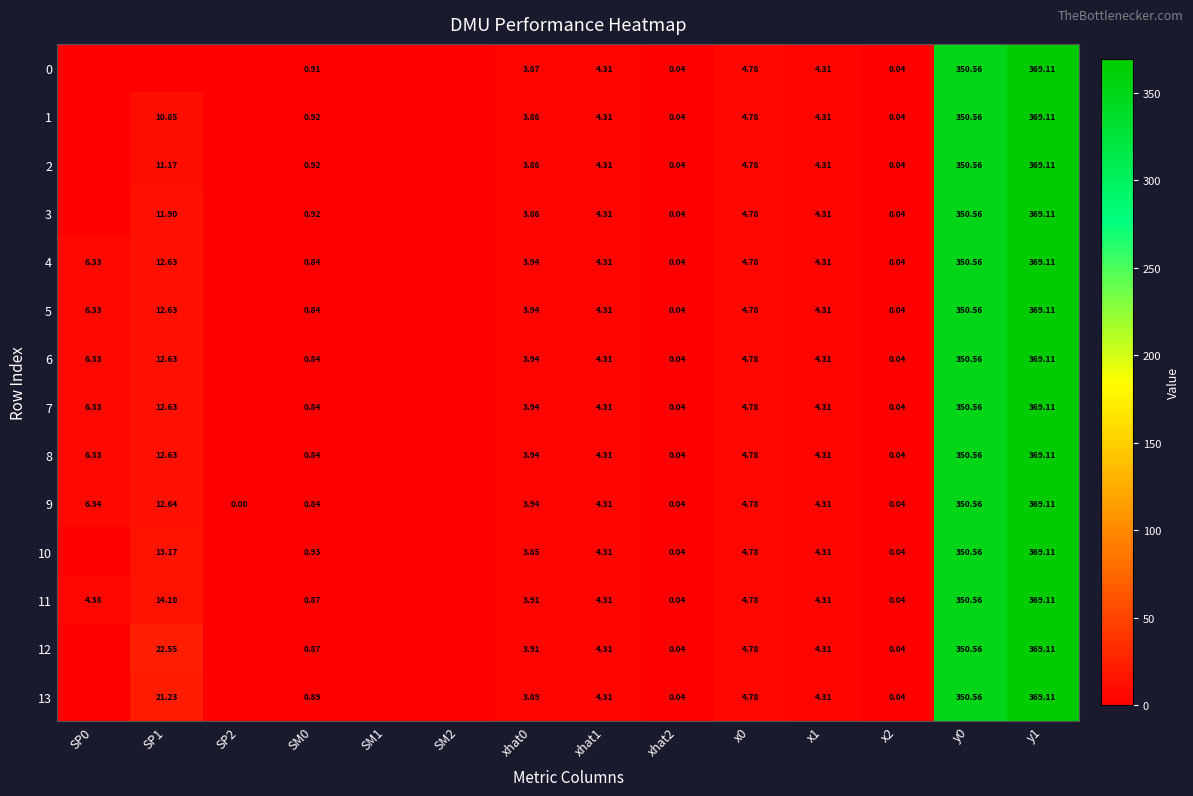

Is the value of 12 at y1 greater than the value of 8 at xhat1?

Yes